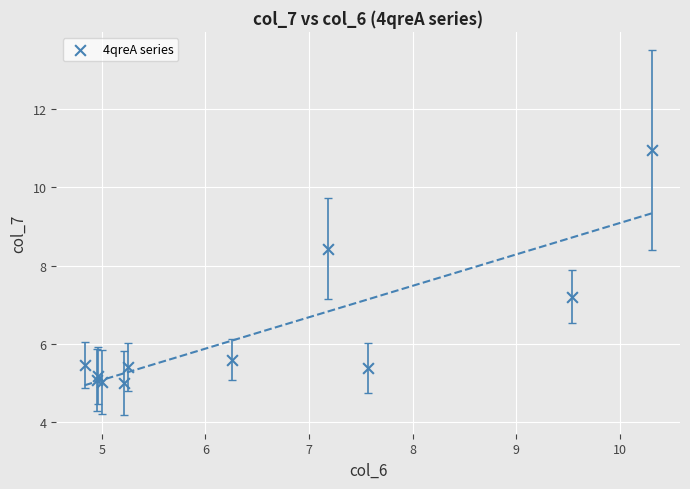

What Y value in the scatter plot is closest to 7?

7.2